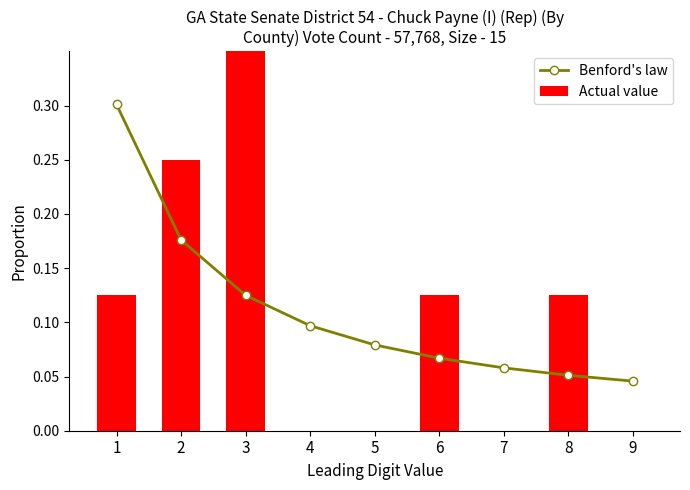

Which series has the largest range (max minus min)?

Actual value